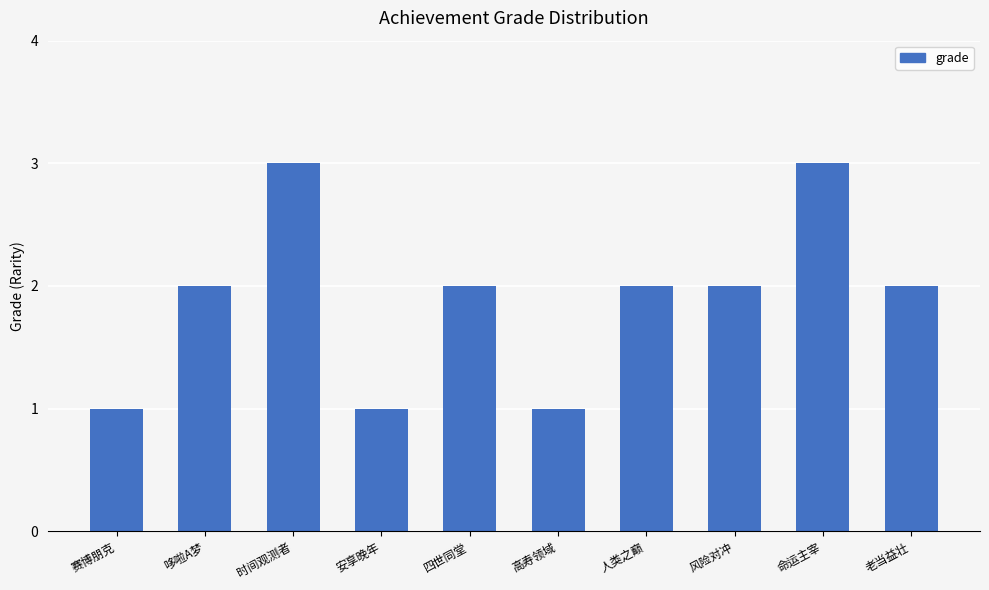

What is the change in value from 高寿领域 to 老当益壮?

+1